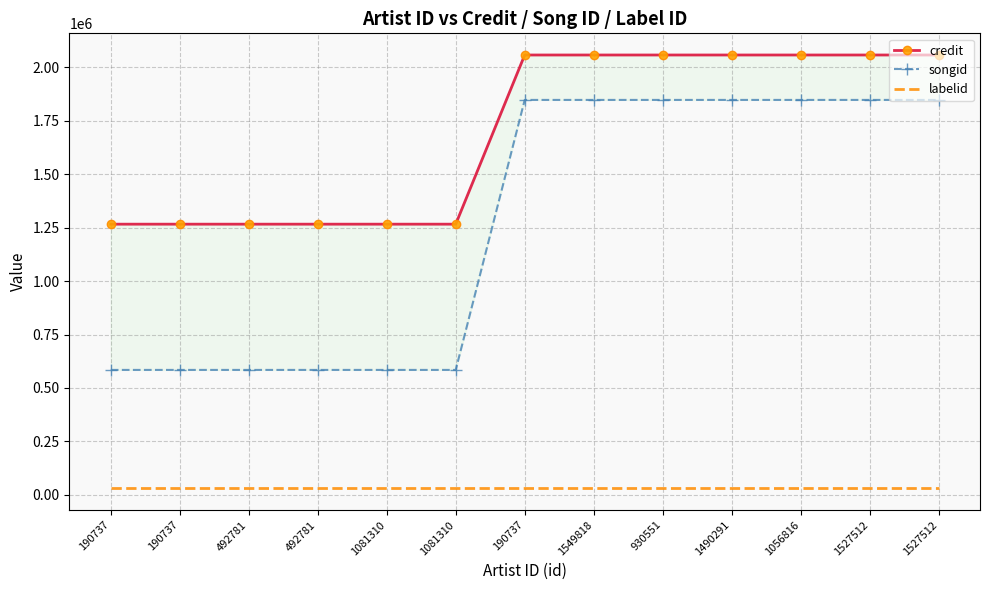

Read the credit value at 1056816, to the nearest 100.

2058200